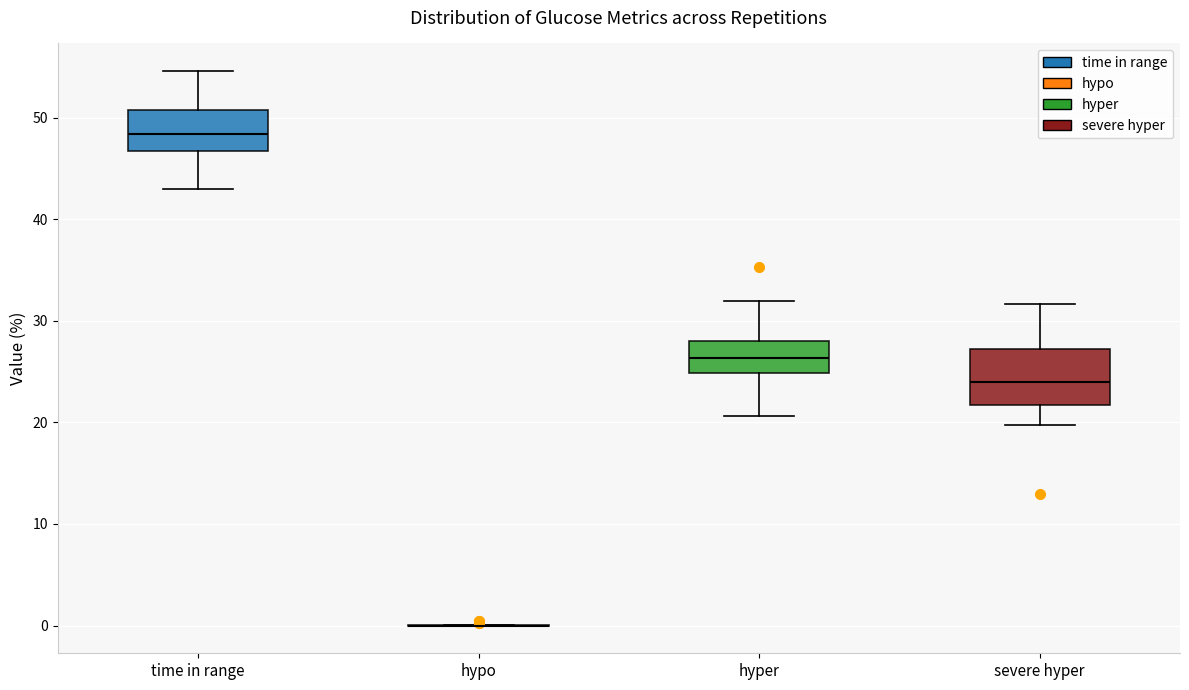

Where does the upper whisker of the box for time in range end on the y-axis? The values are not printed on the chart, so give them approximately, as read against the axis.

55